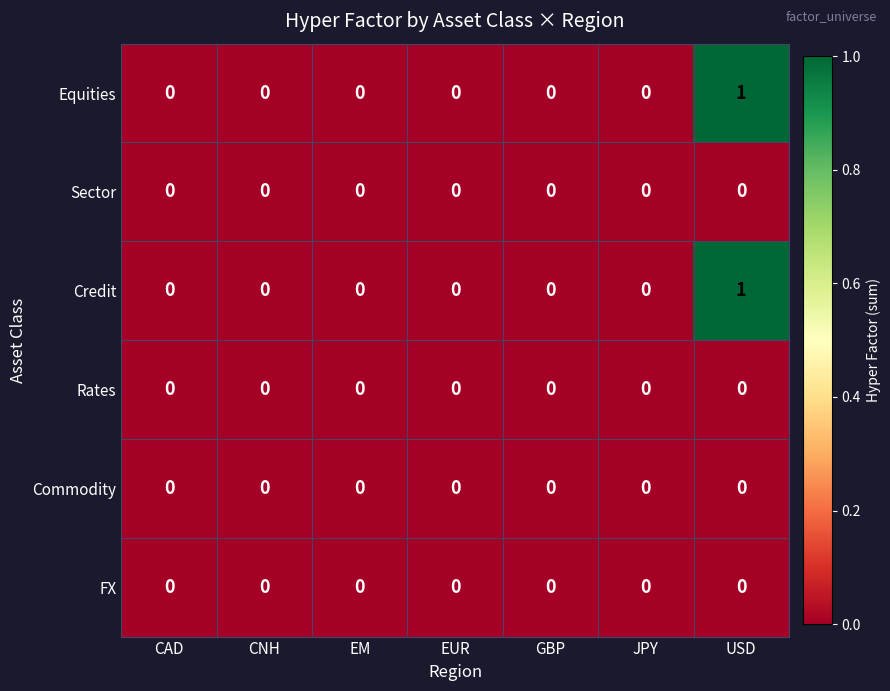

What is the maximum value shown in the chart?

1